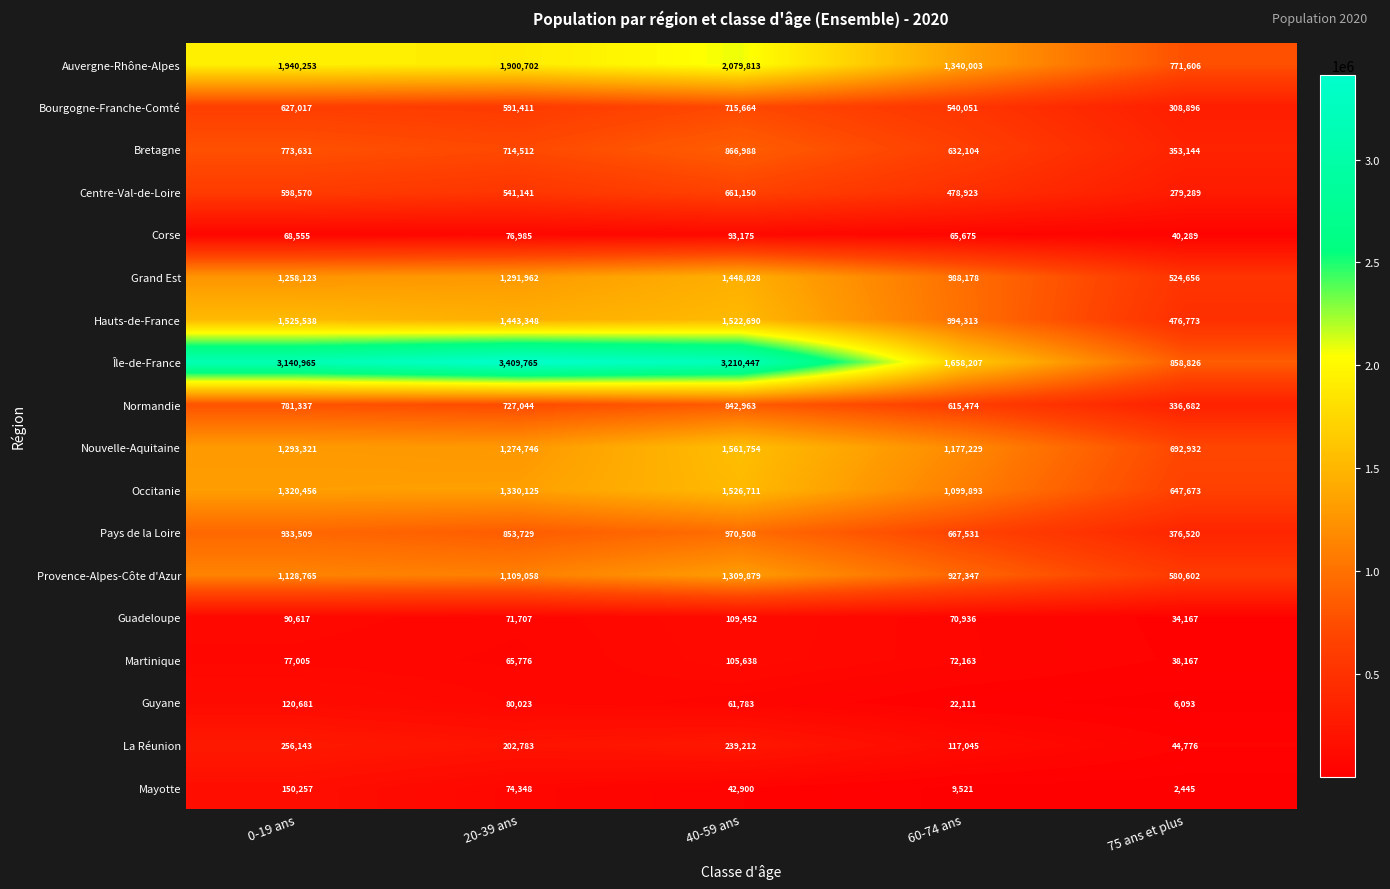

What is the average value of the Guadeloupe series?

75376